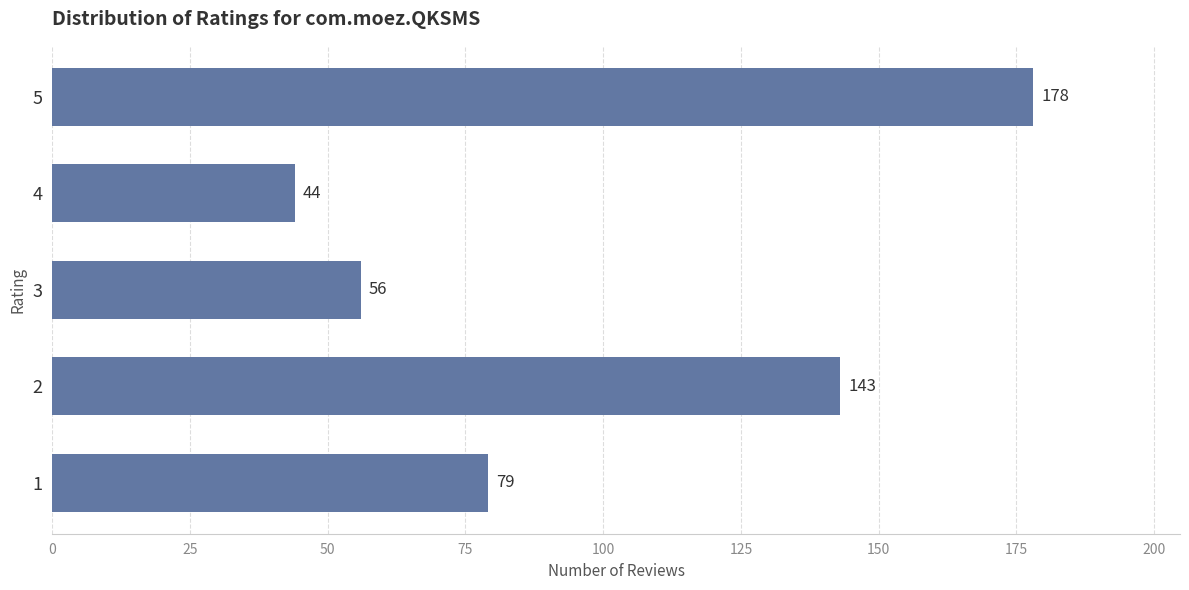

What is the change in value from 1 to 2?

+64